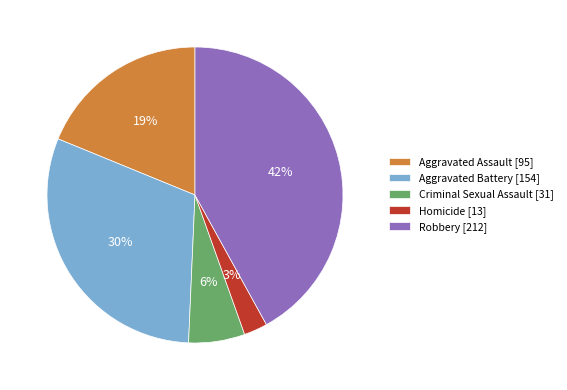

To the nearest percent, what is the average slice percentage?

20%